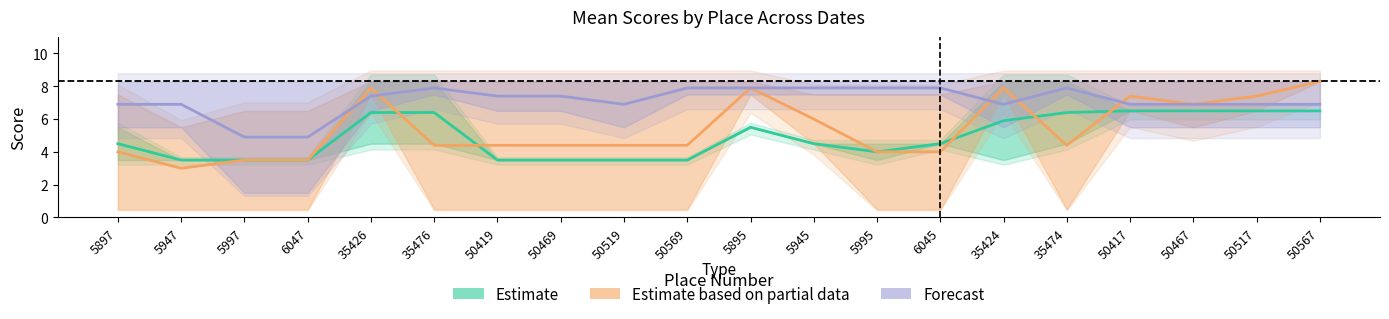

What is the sum of the Estimate values at 50469 and 35426?

9.9